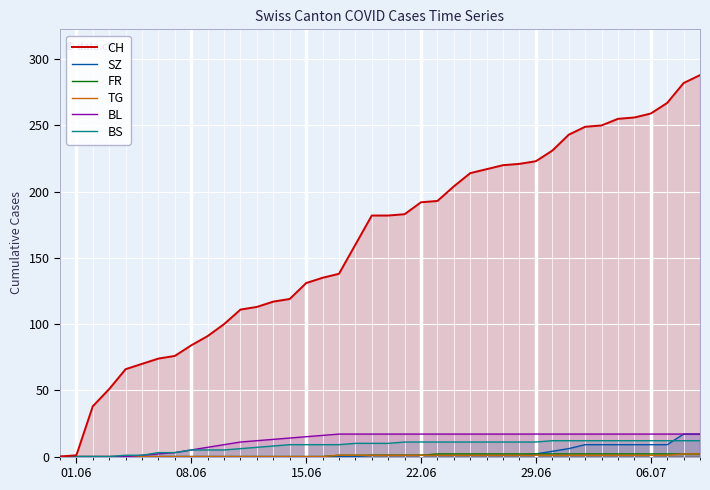

What is the maximum value shown in the chart?

288